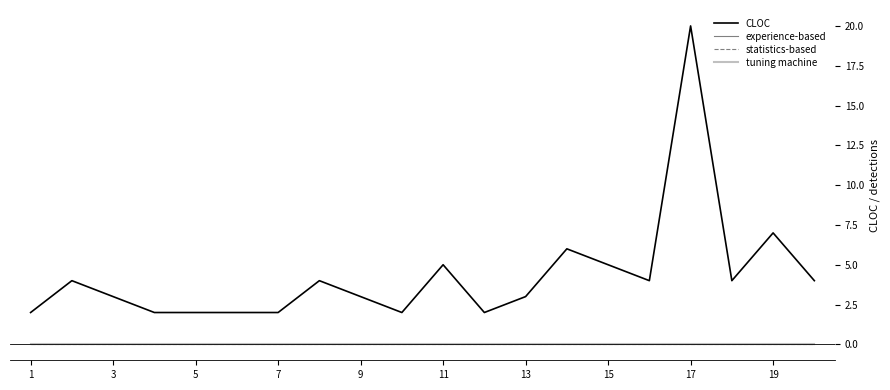

Is this an area chart (filled region under the line)?

No